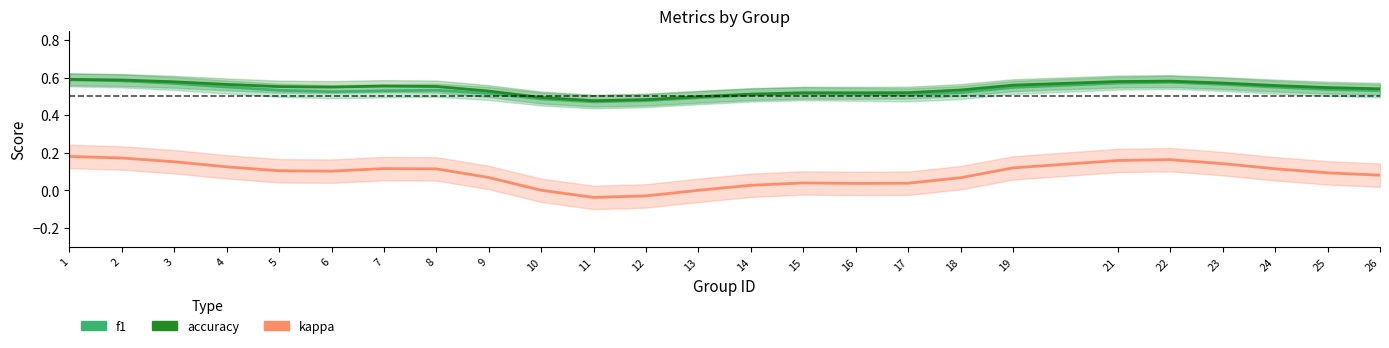

Which category has the lowest value across all series?

11